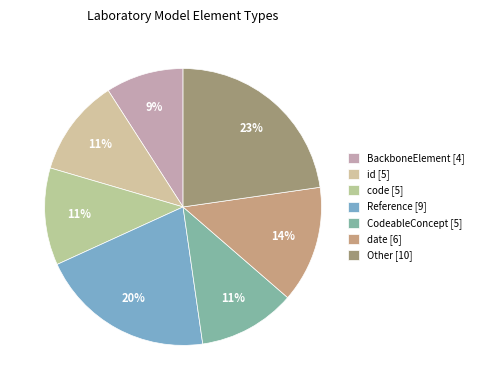

How many segments does this pie chart have?

7